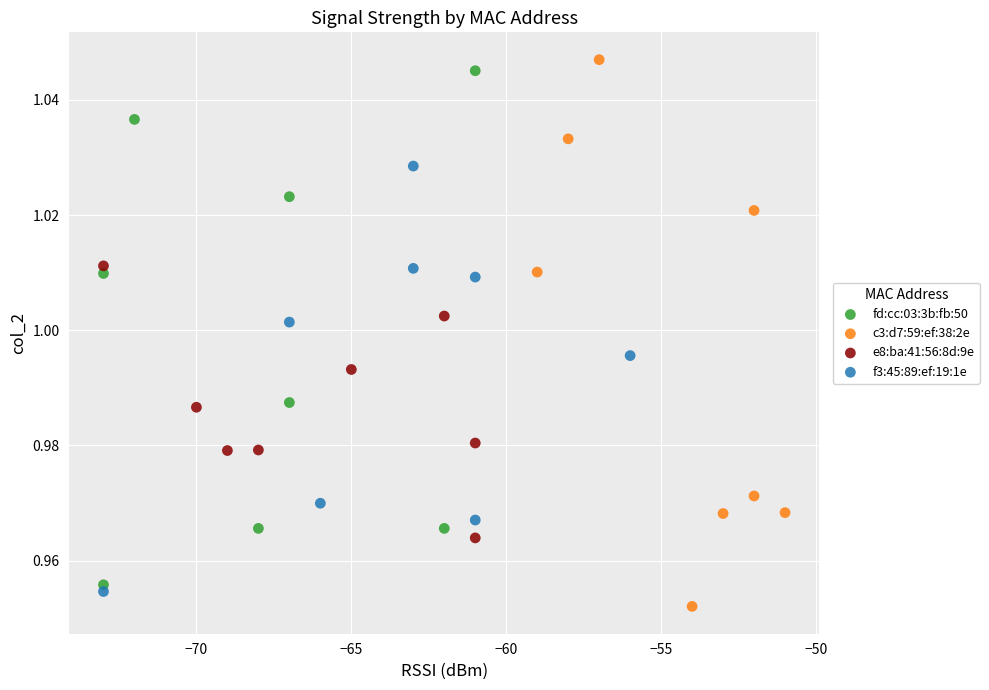

Which series has the largest Y range (max minus min)?

c3:d7:59:ef:38:2e